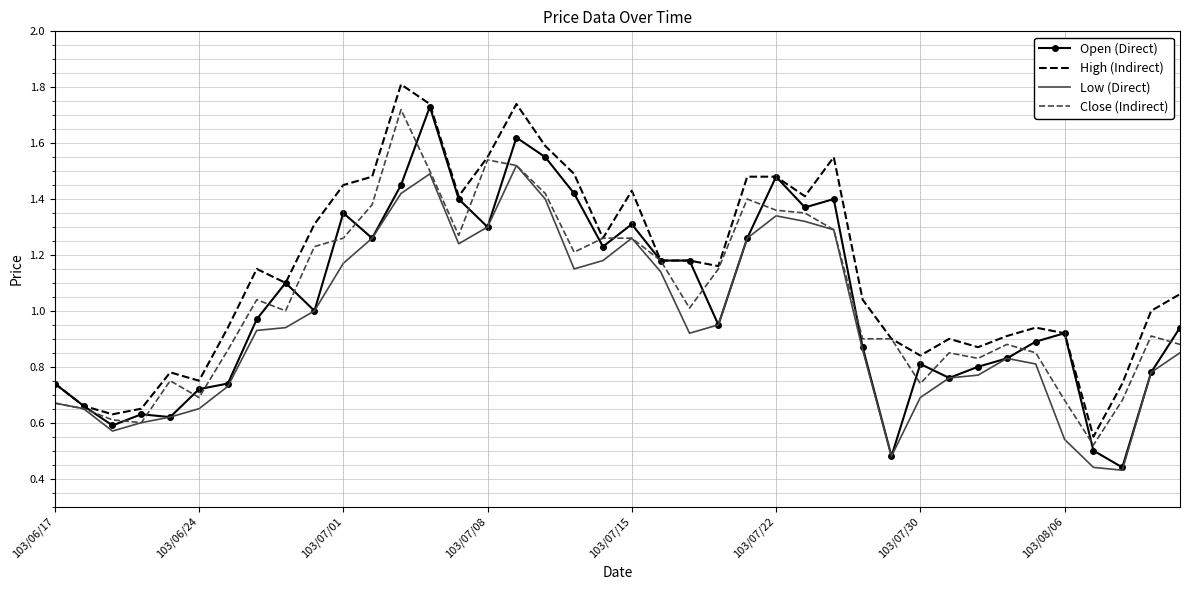

Which series has the largest total across all categories?

High (Indirect)